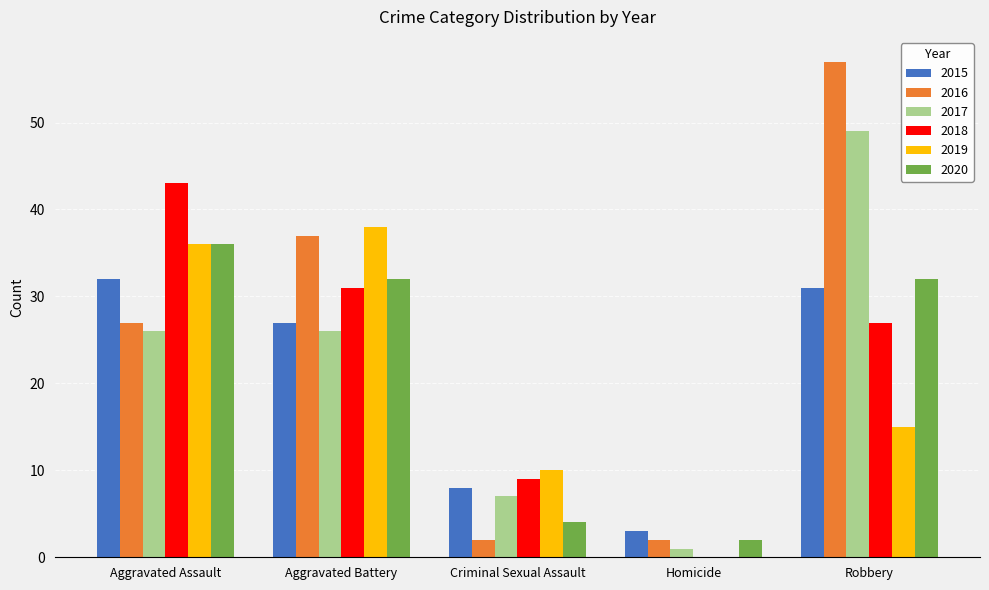

Which series has the largest total across all categories?

2016